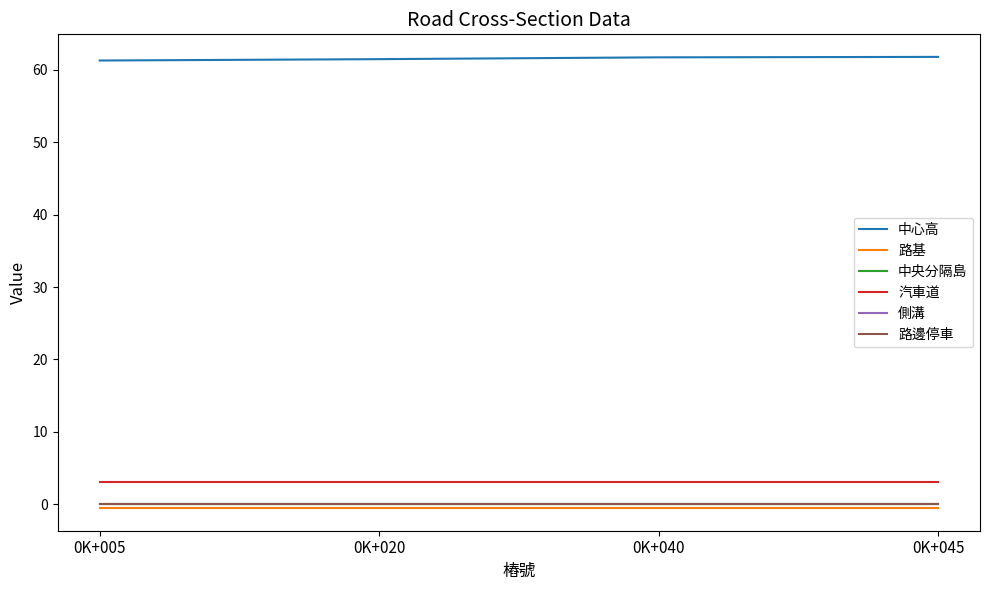

Does the chart have visible grid lines?

No